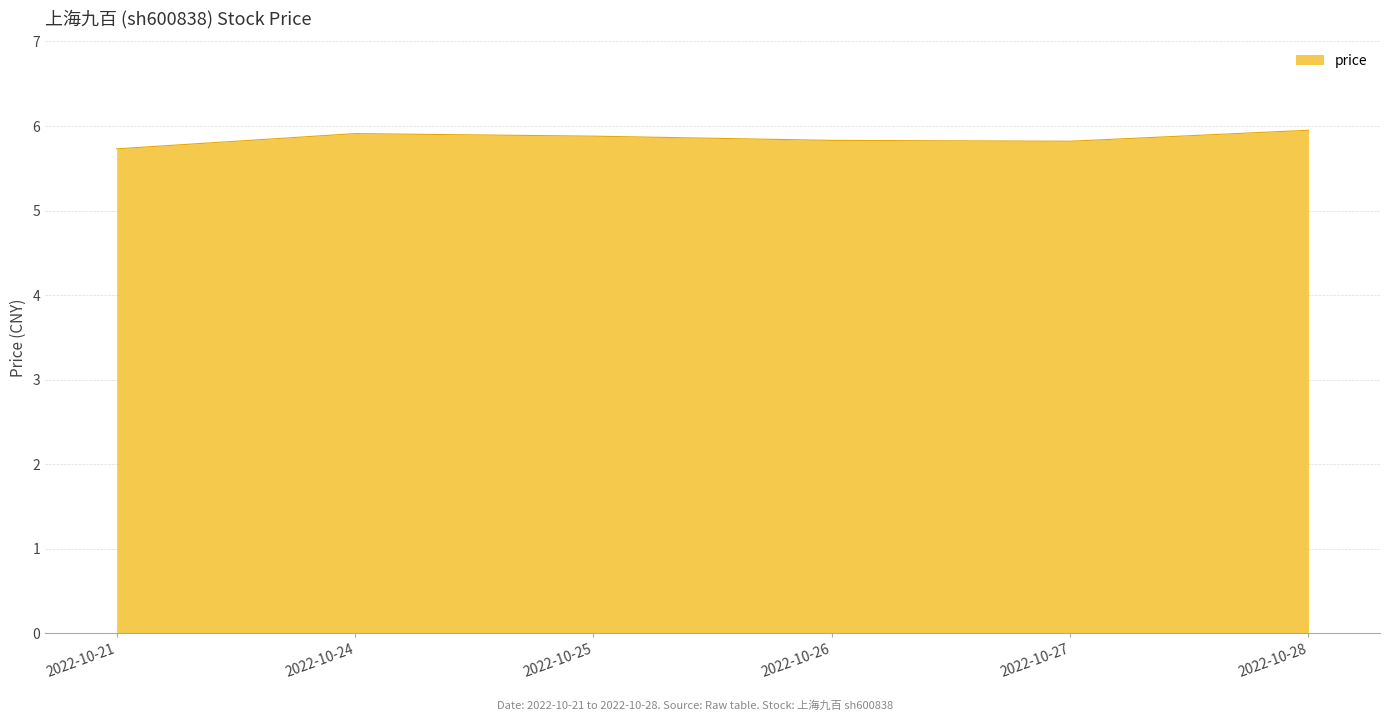

True or false: the data shows 5.8 at 2022-10-26.

True